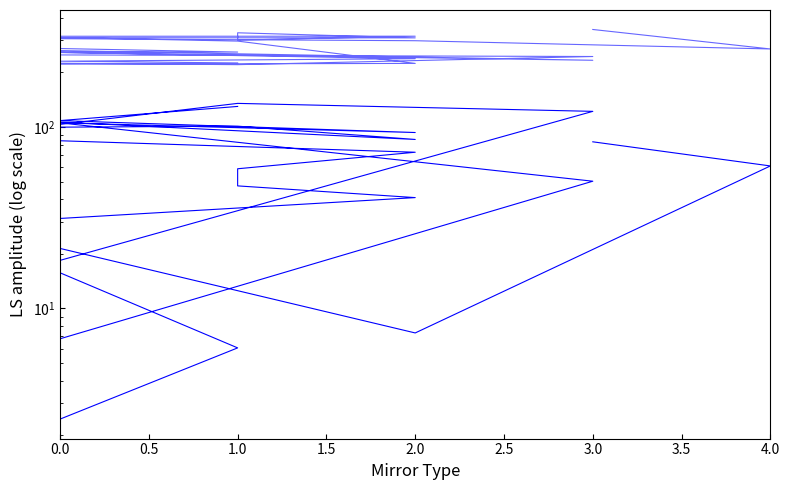

Which series has the largest total across all categories?

normal_y